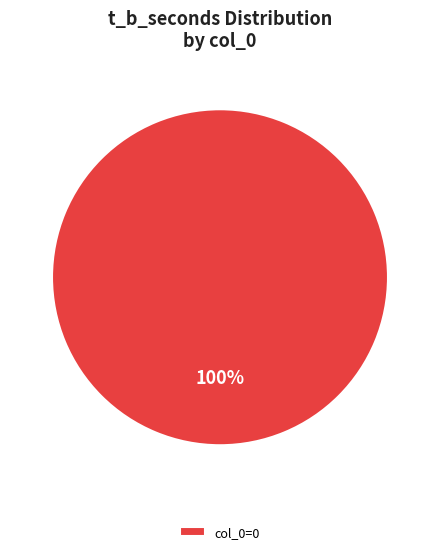

How many segments does this pie chart have?

1